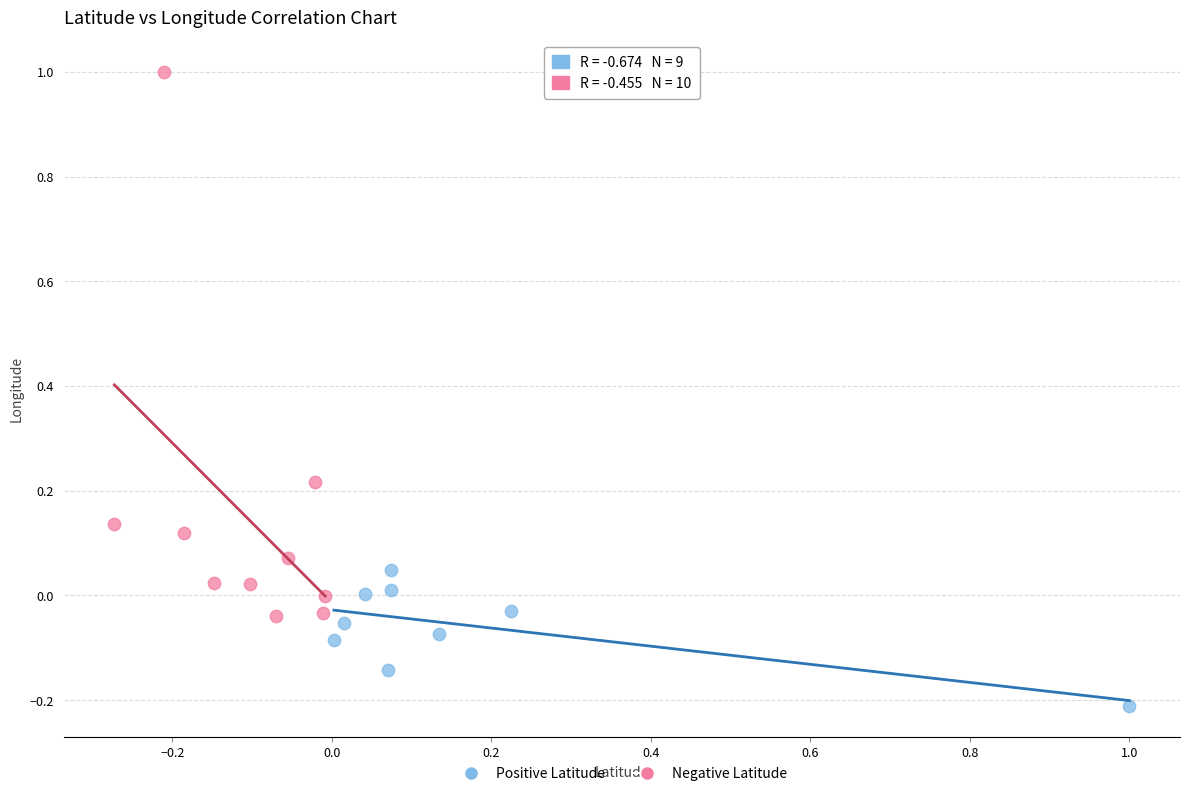

Which series reaches the maximum Y coordinate?

Negative Latitude